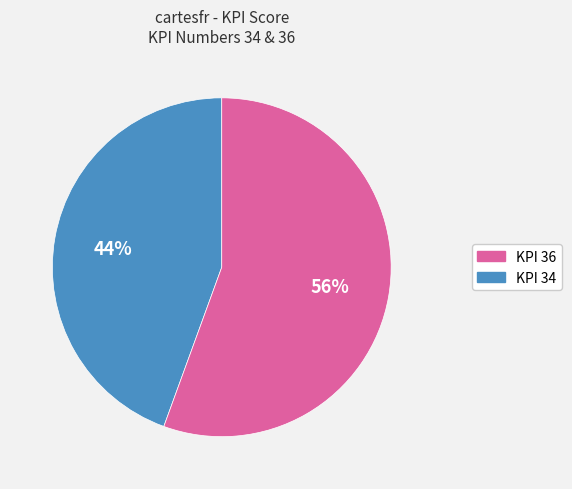

To the nearest percent, what is the average slice percentage?

50%